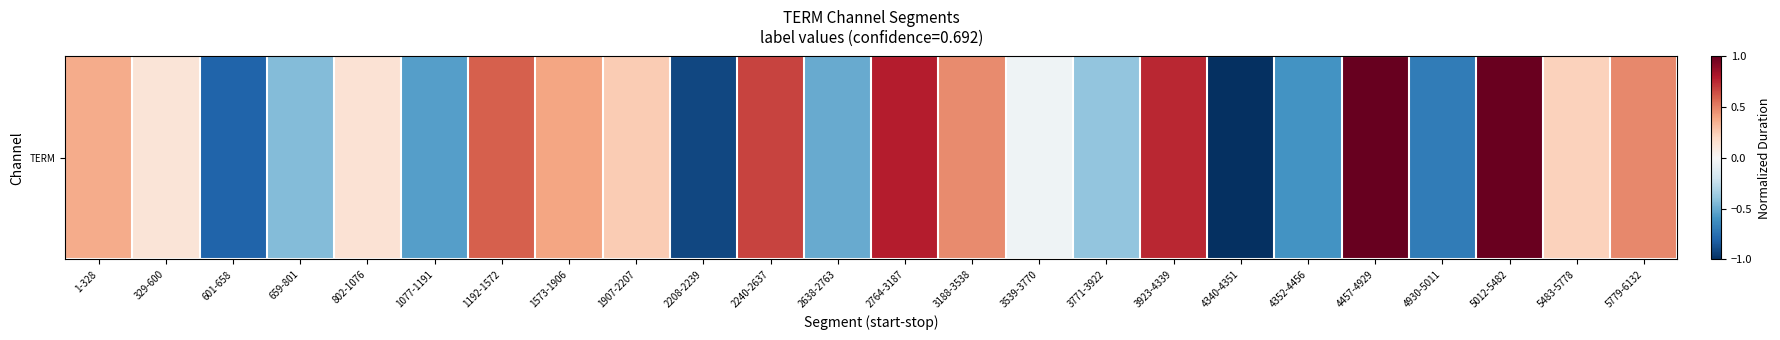

Where does the data first go above 0?

1-328